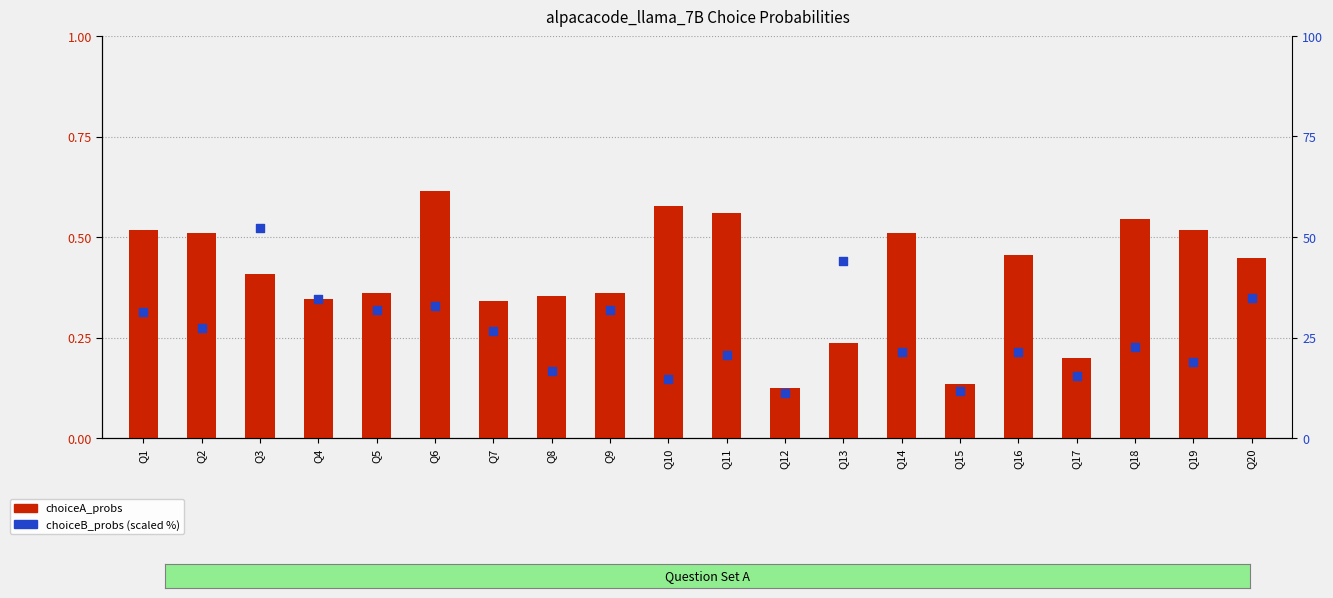

Which series has the largest total across all categories?

choiceB_probs (scaled)